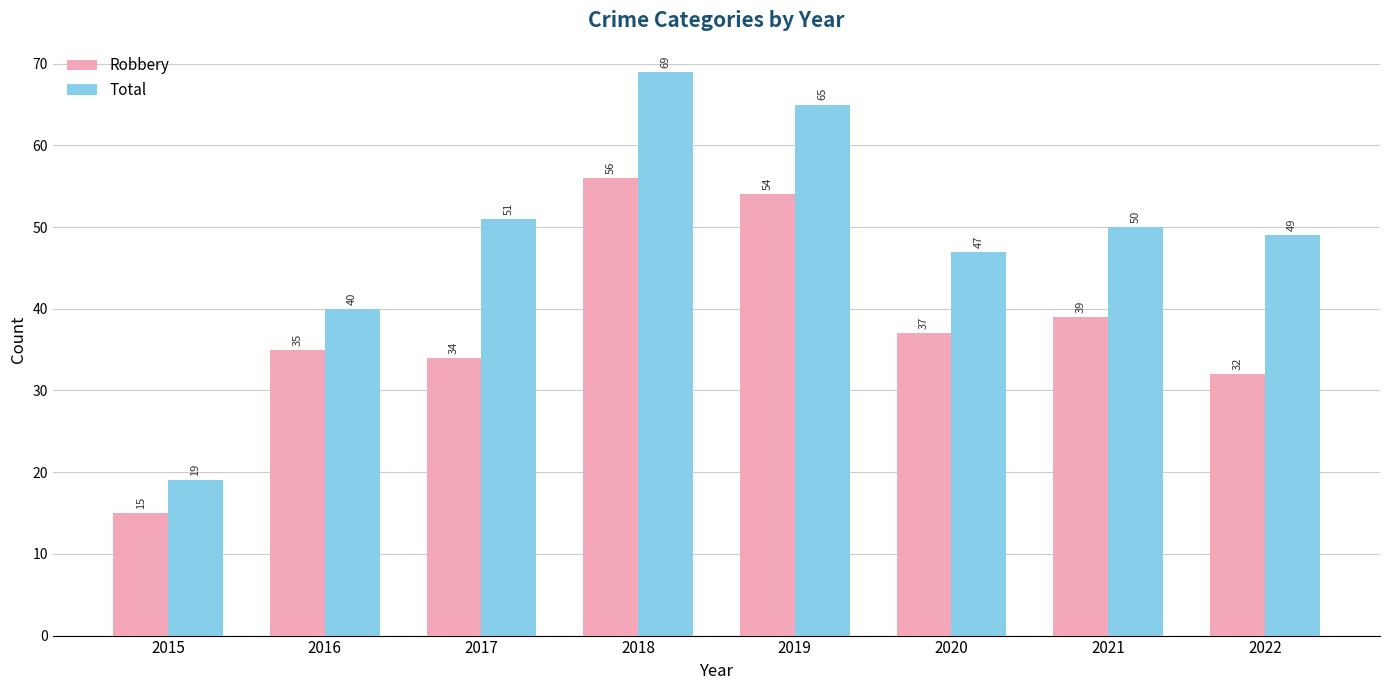

List the series in order of their peak value, highest first.

Total, Robbery